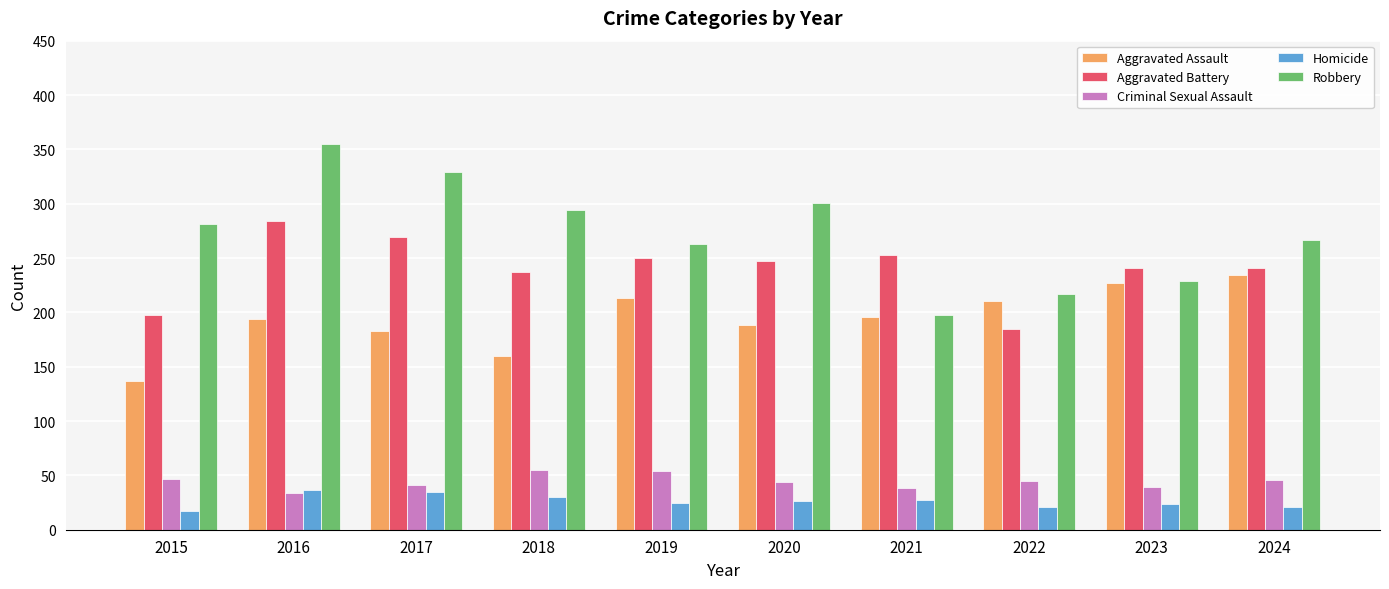

Is it true that Criminal Sexual Assault equals 34 at 2016?

True